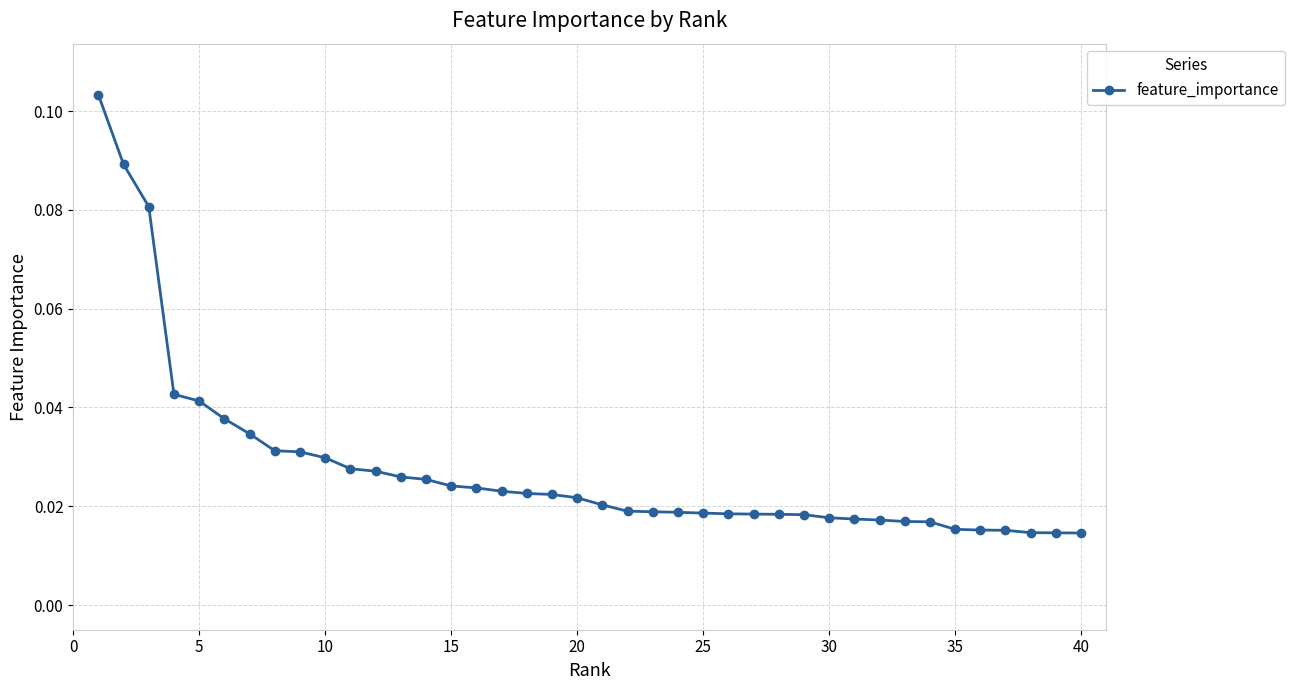

How many categories are shown in the chart?

40